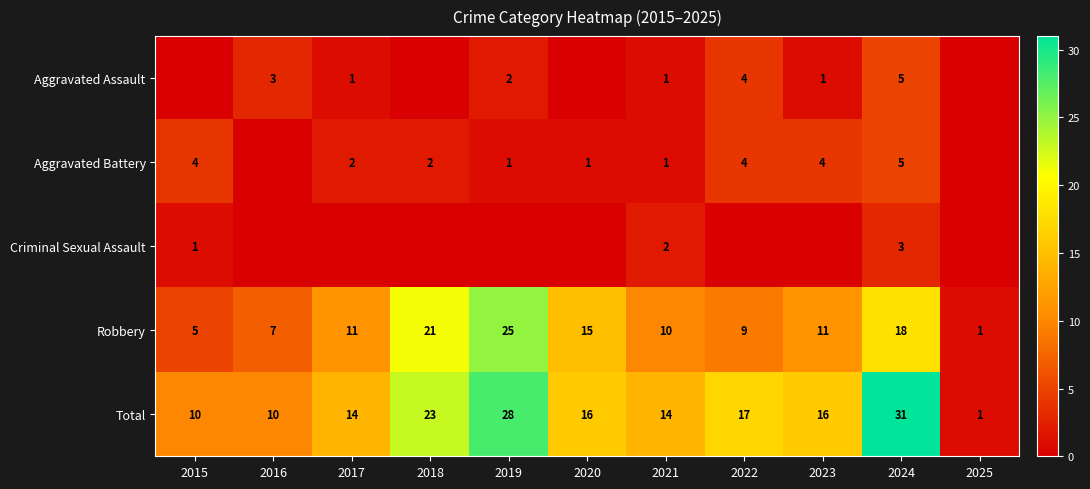

What is the approximate value of Total at 2019, to the nearest 10?

30